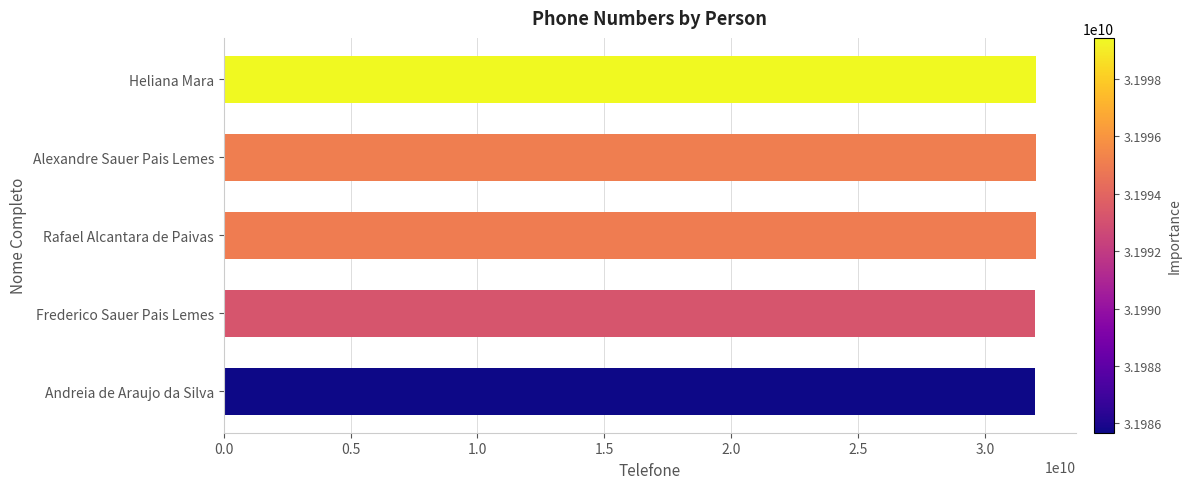

At which label is the value closest to 31992552897?

Frederico Sauer Pais Lemes